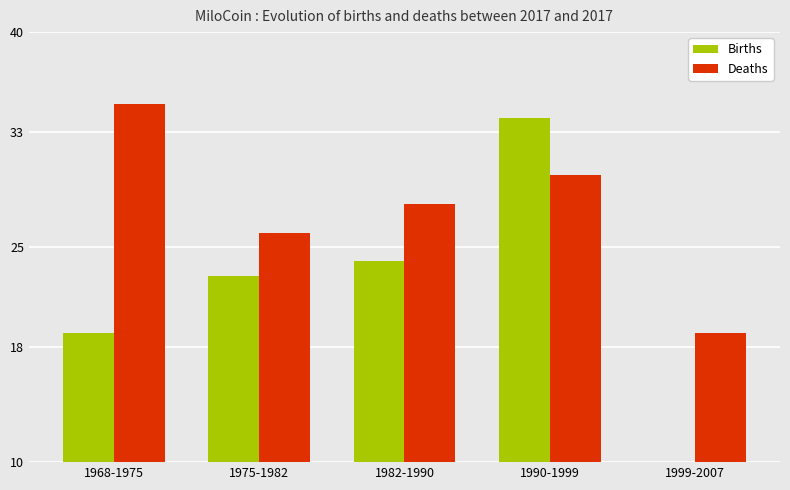

Reading right to left, transcribe all the data shown in this chart.

Births: 0	34	24	23	19
Deaths: 19	30	28	26	35